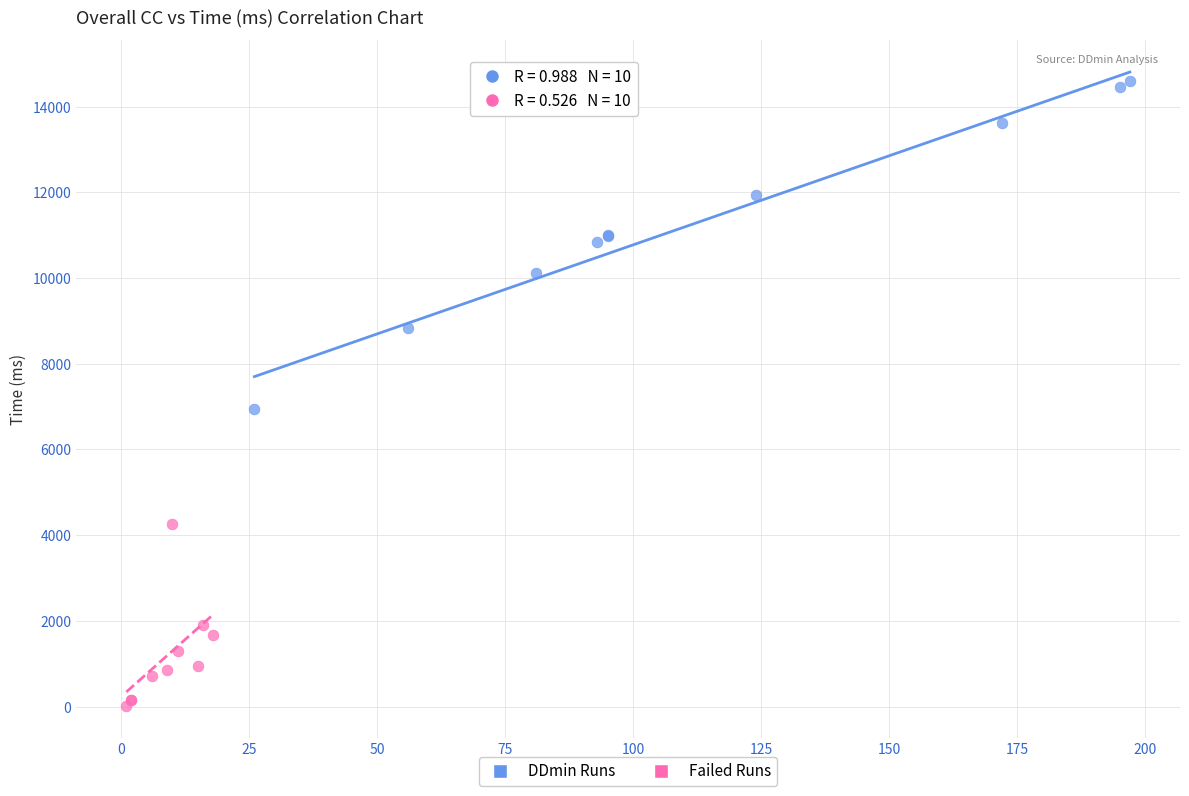

Which series reaches the maximum Y coordinate?

DDmin Runs